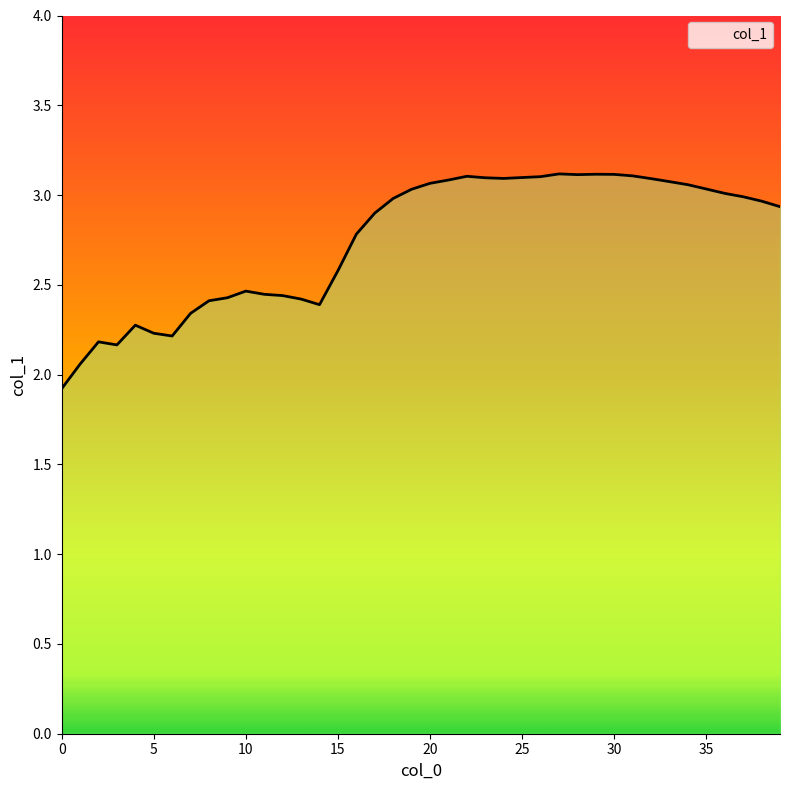

What is the smallest value displayed?

1.9